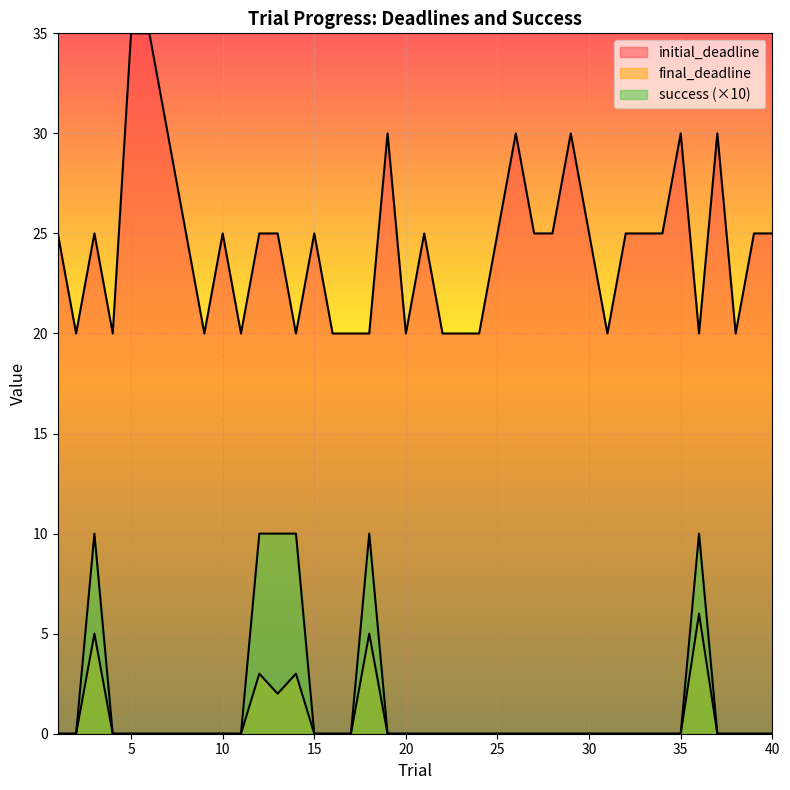

Which label corresponds to the smallest value in the chart?

1